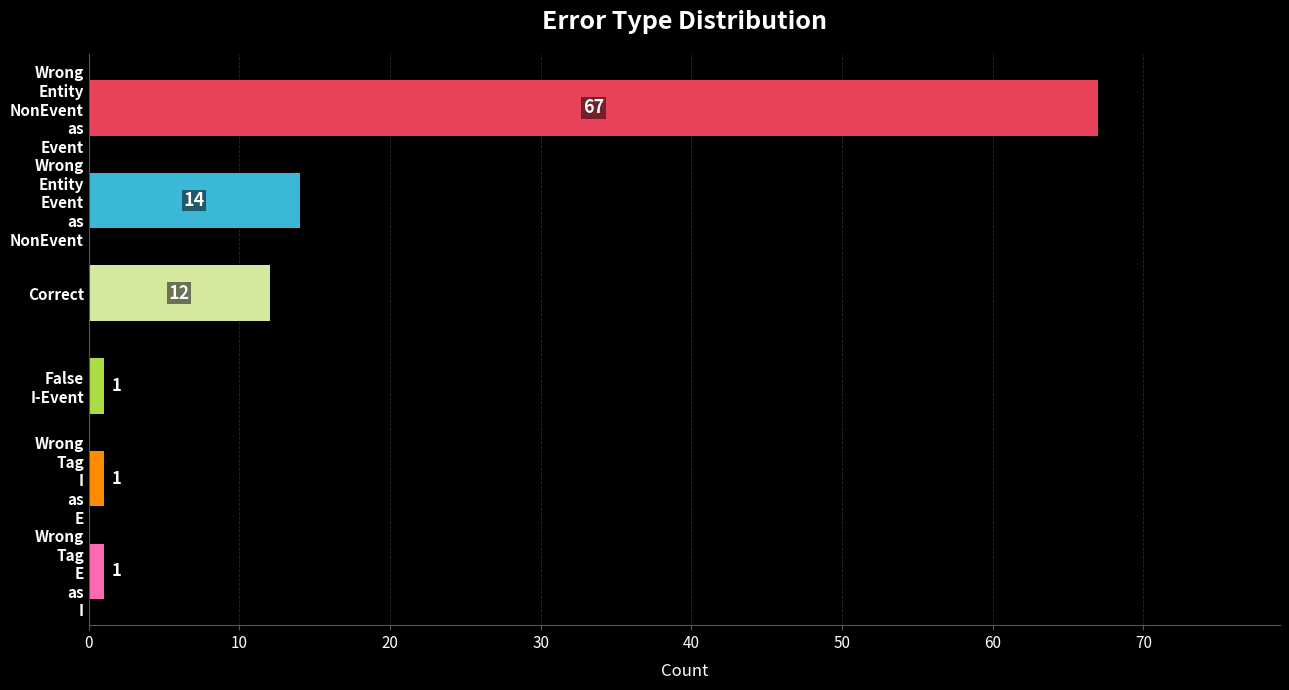

Is it true that the value at Correct is 21?

False